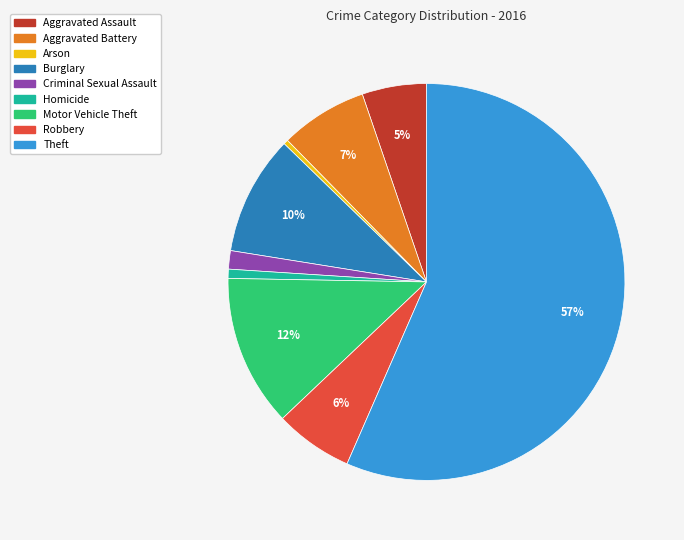

Is it true that Arson is 9% of the pie?

False